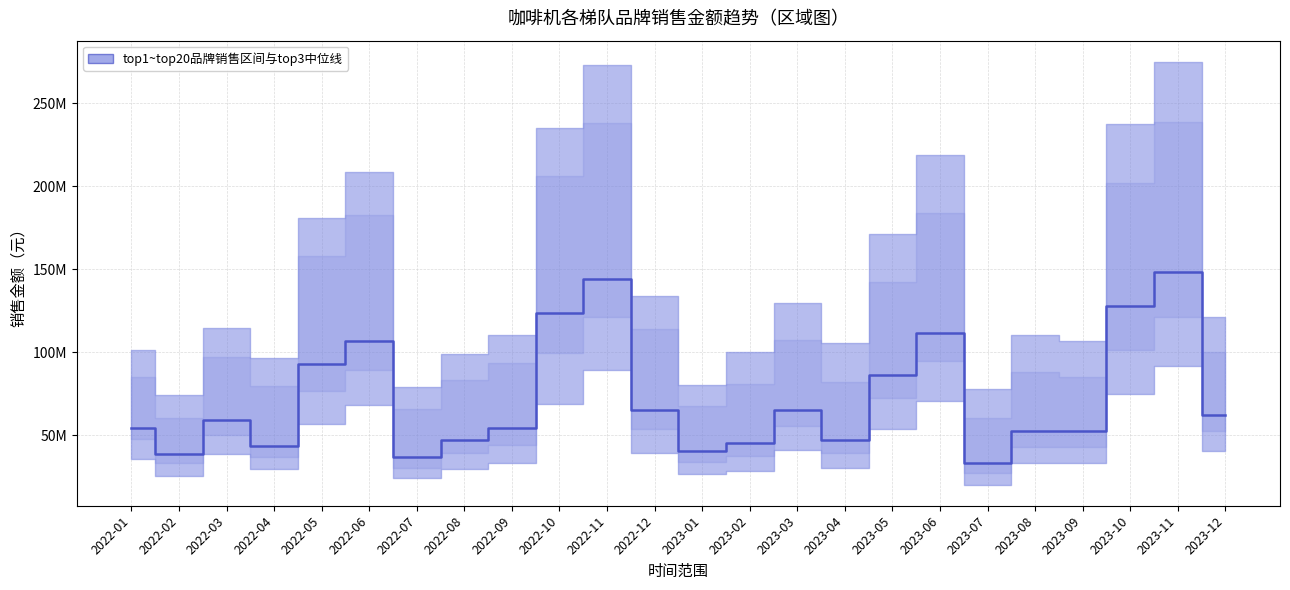

Is it true that the value at 2023-03 is 65131695?

True